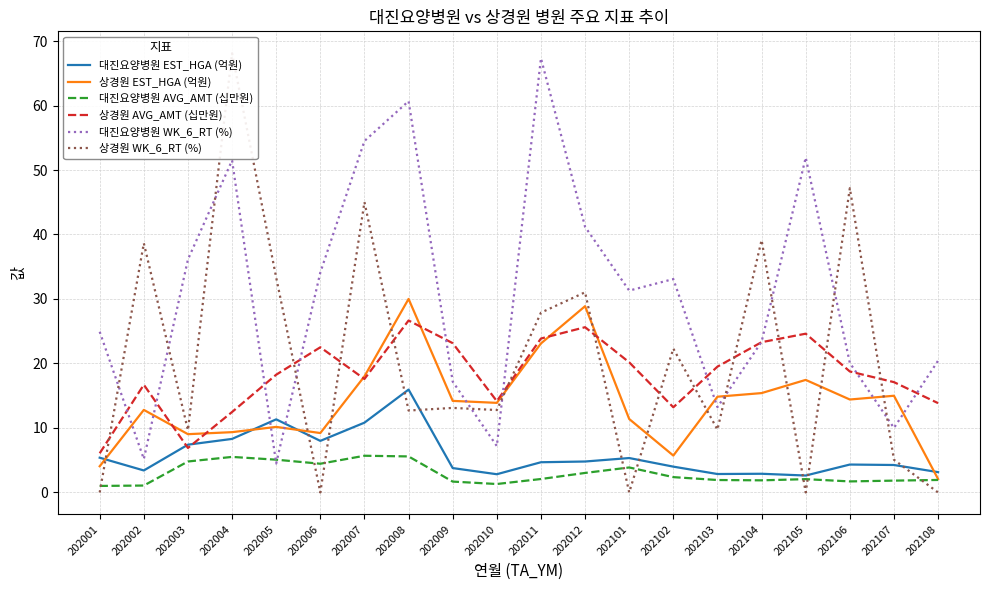

Which series has the widest spread of values?

상경원 WK_6_RT (%)